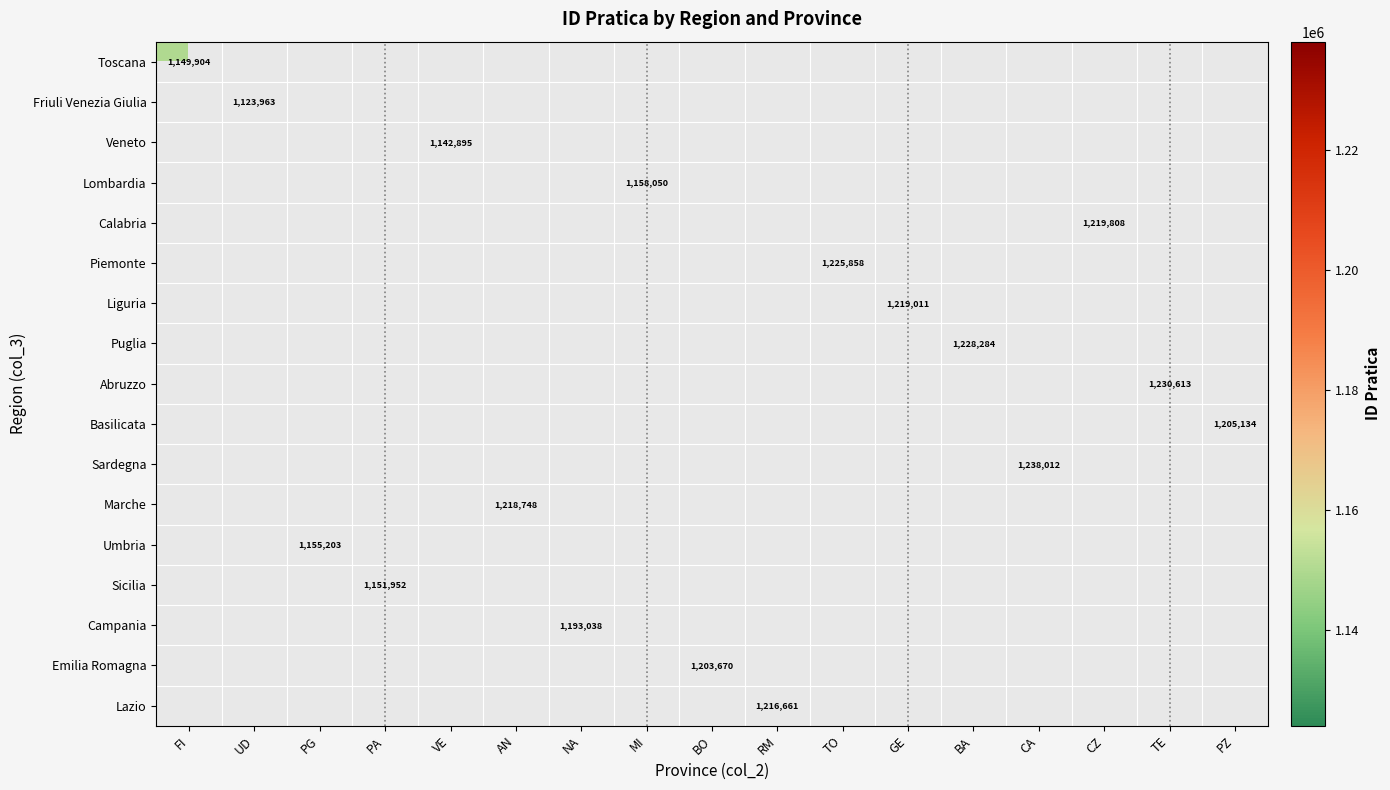

How many values in the Abruzzo series exceed 0?

1